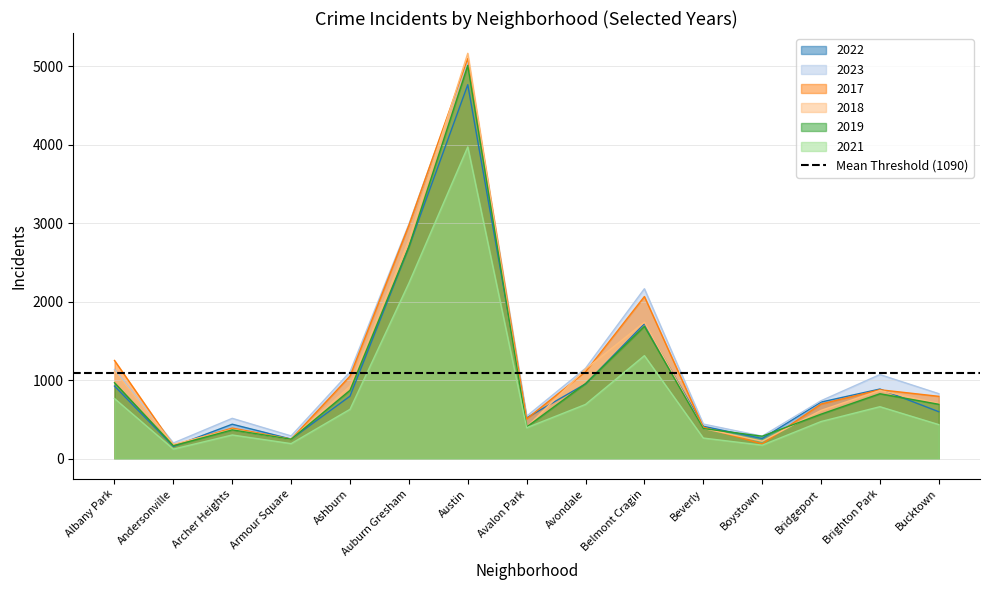

What is the greatest value displayed?

5163